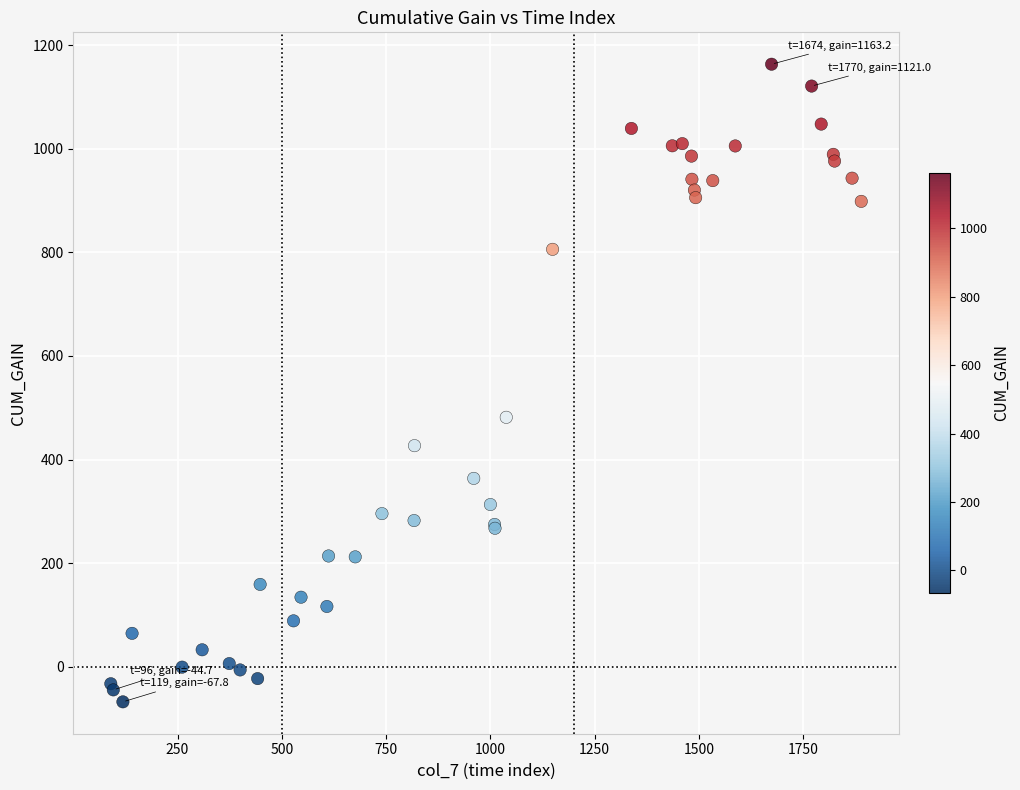

What Y value in the scatter plot is closest to 547?

481.5